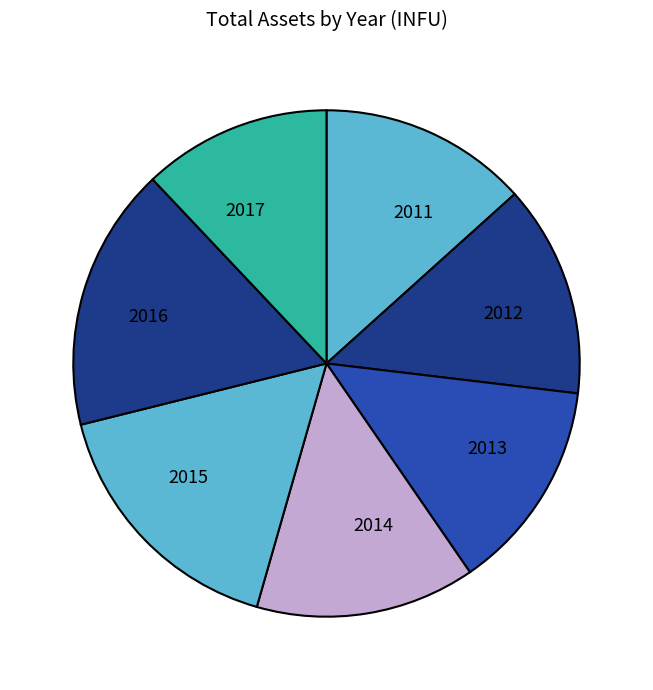

Which slice is the smallest?

2017